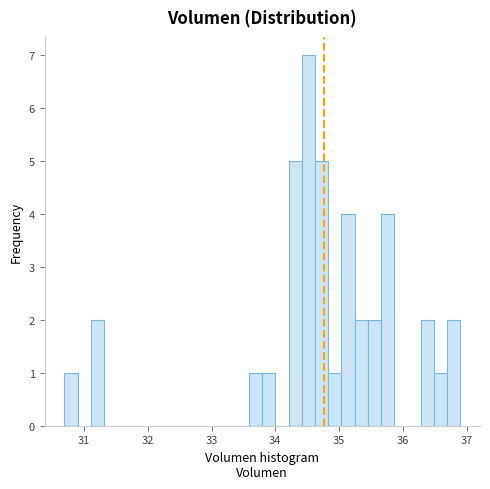

Read against the x-axis, roughly where is the centre of the tallest bar?

34.5